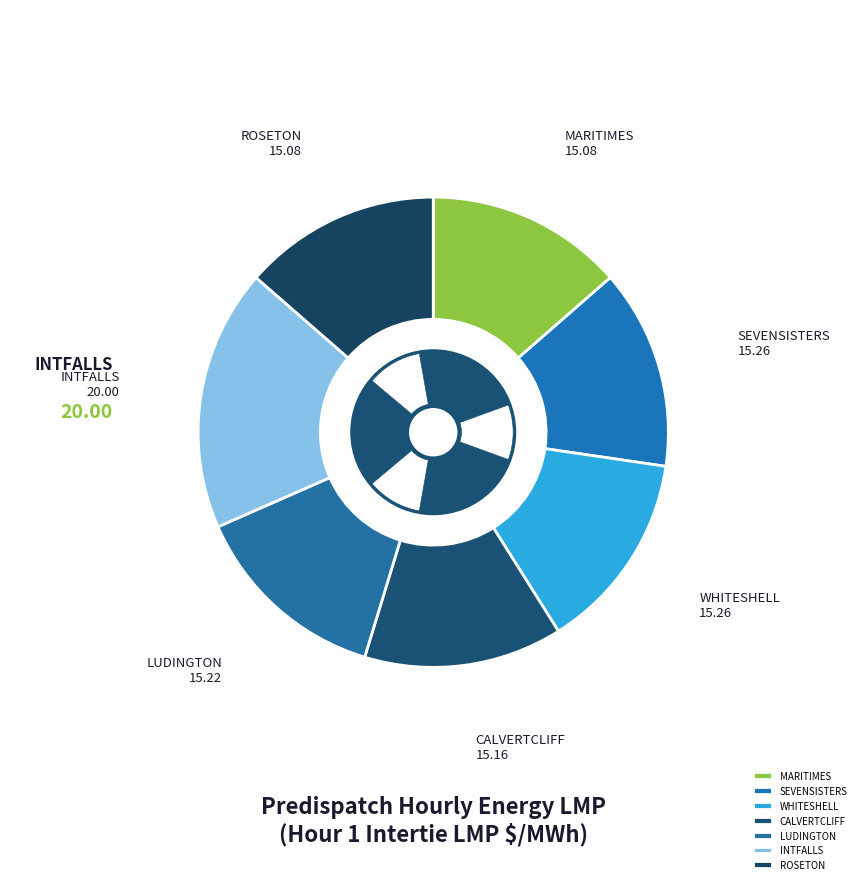

Does any single category account for the majority?

No